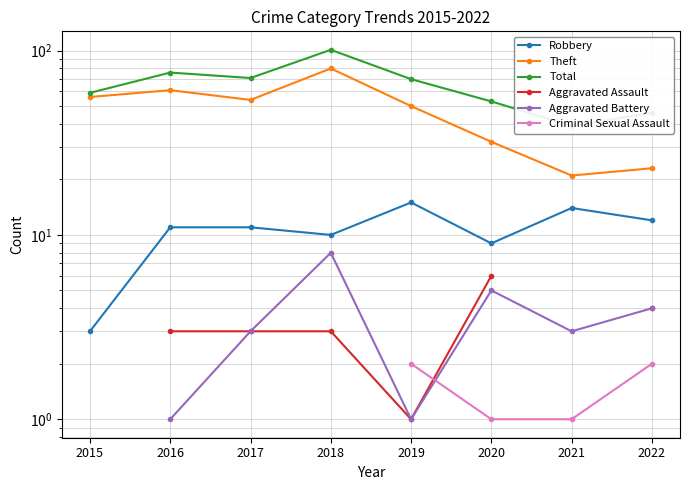

How many data points in Robbery are above 11?

3